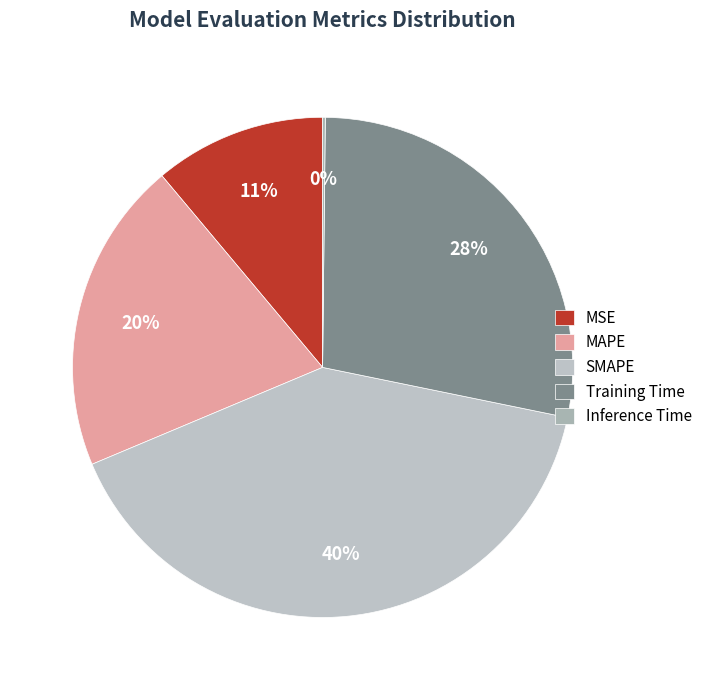

Is there a majority slice in this chart?

No